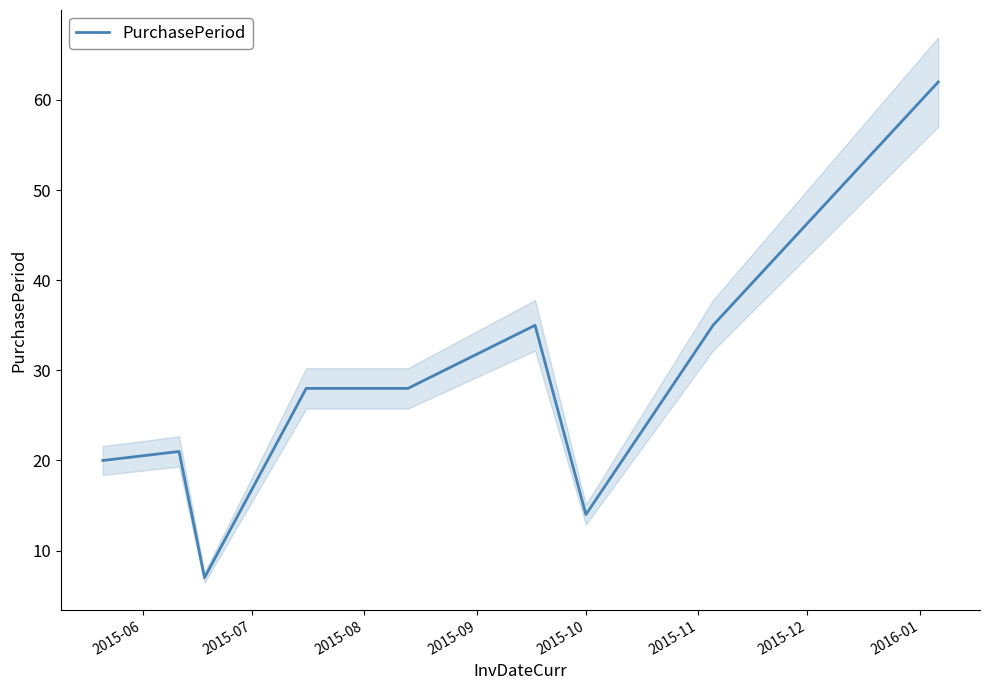

What is the minimum value for PurchasePeriod?

7